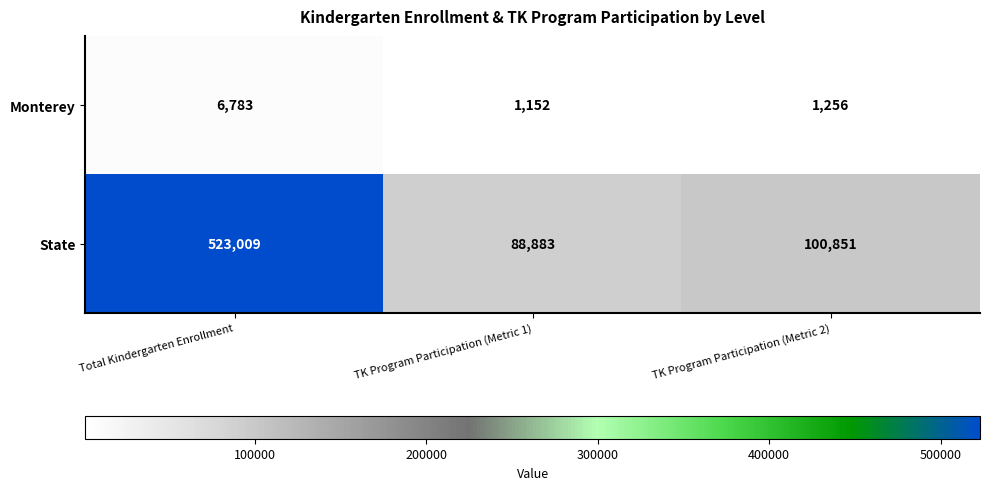

Which series has the largest total across all categories?

State